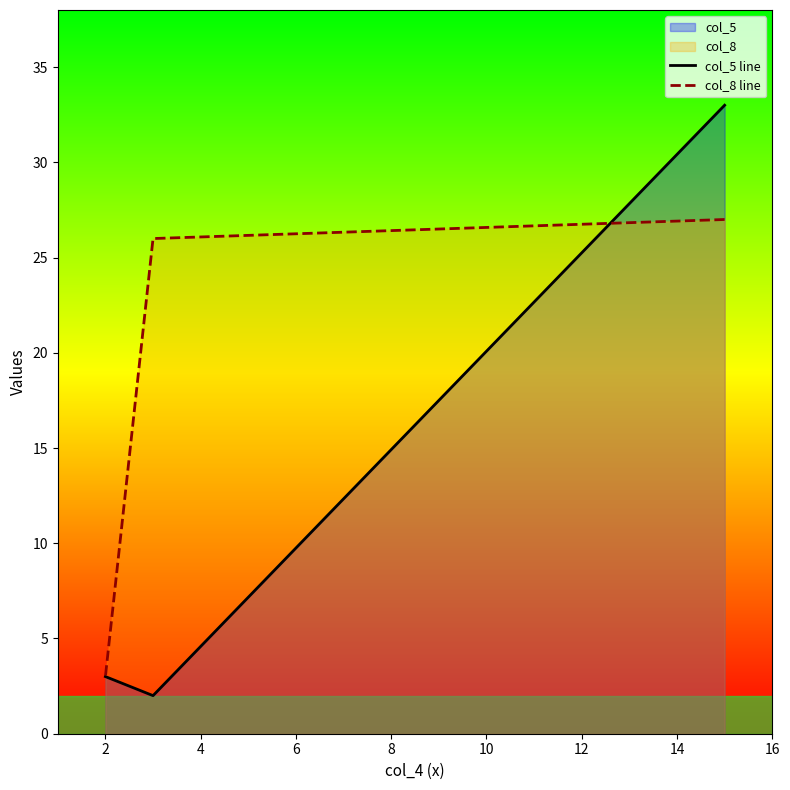

What is the sum of the col_5 line values at 0 and 4?

36